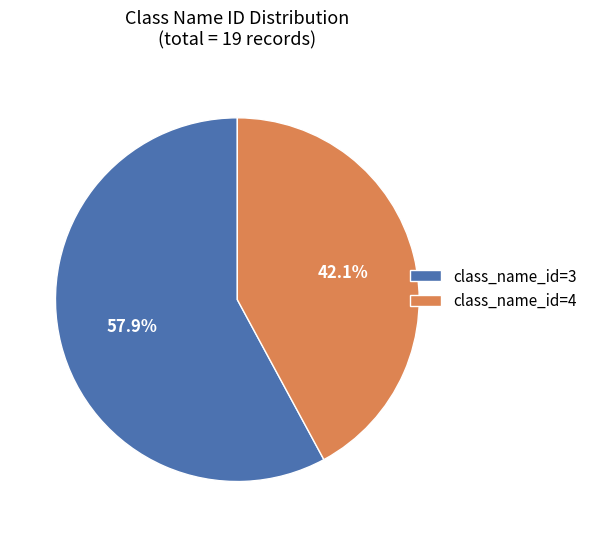

Is there any slice that represents more than half of the pie?

Yes